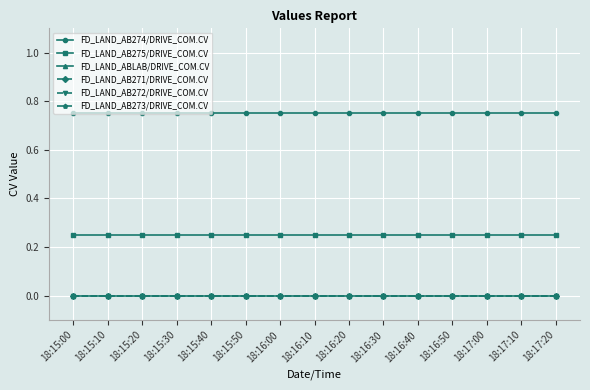

The FD_LAND_ABLAB/DRIVE_COM.CV series shows 0.0 at 18:16:50. True or false?

True